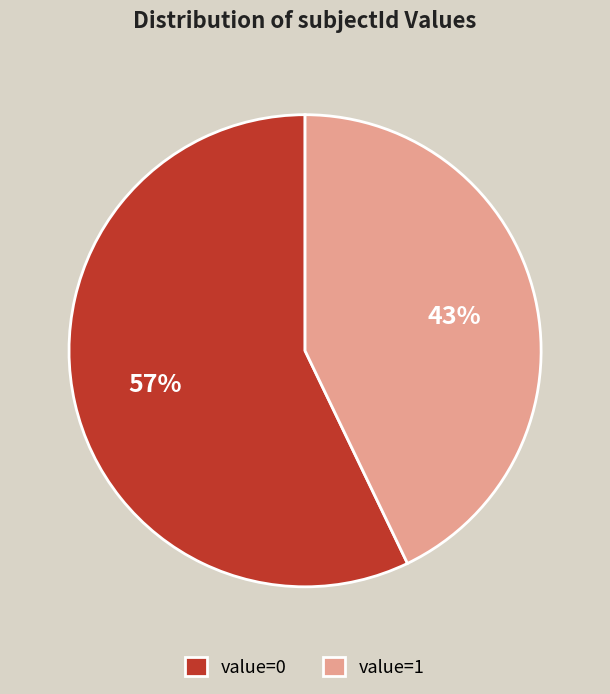

Which category has the biggest portion of the pie?

value=0